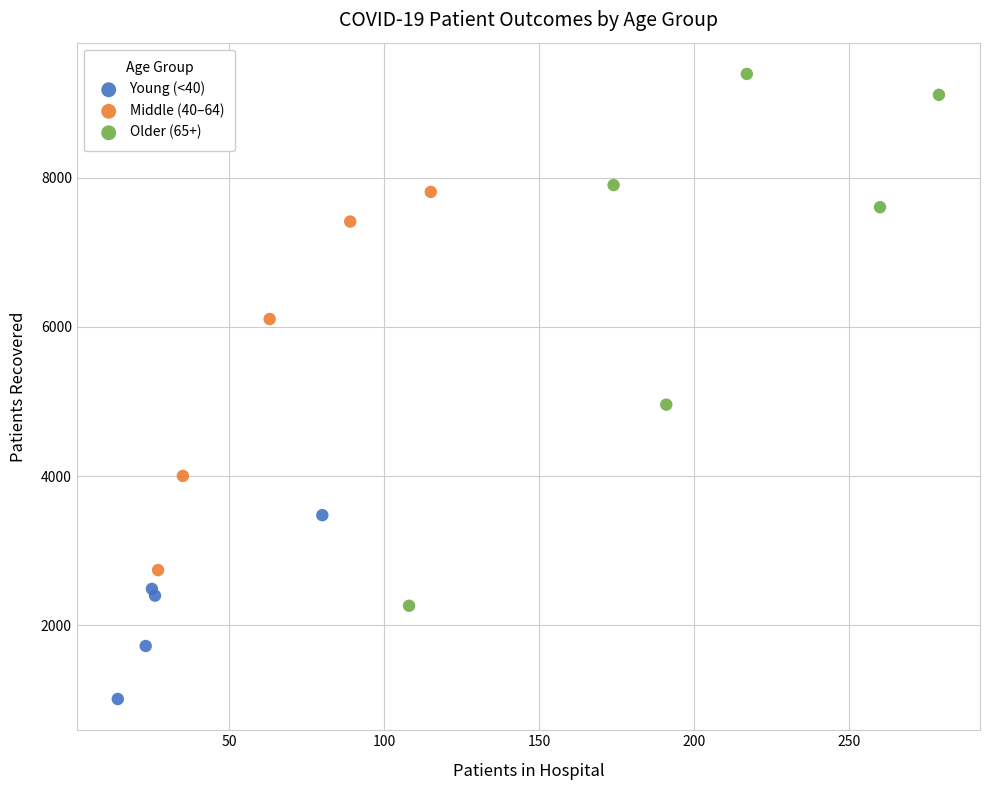

What are all the series names shown in the legend?

Young (<40), Middle (40–64), Older (65+)